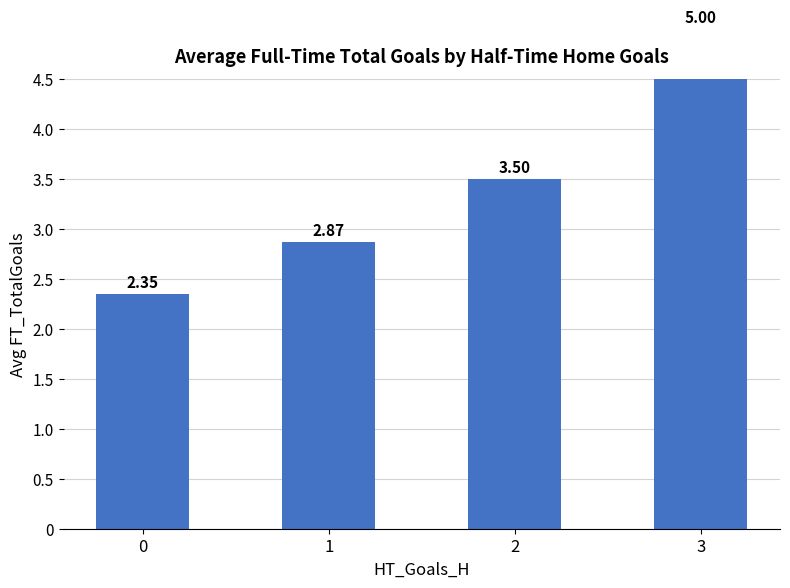

How many values are between 2 and 5?

4